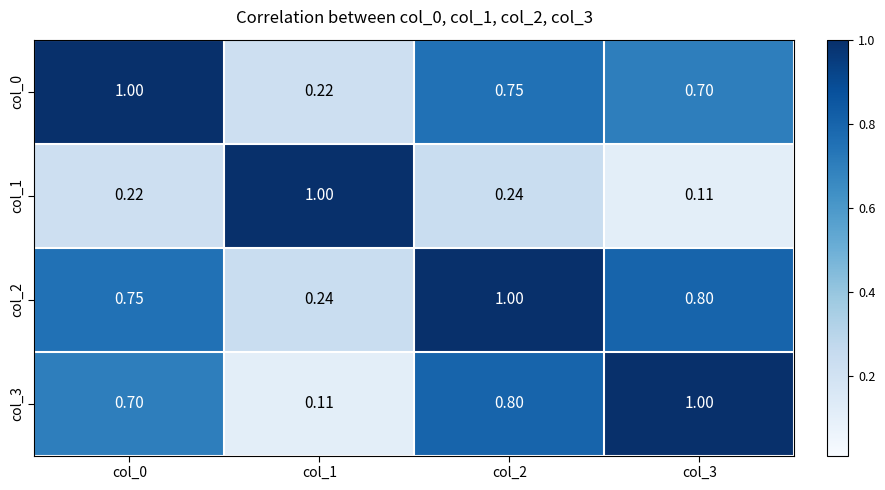

Is the value of col_2 at col_3 greater than the value of col_1 at col_2?

Yes